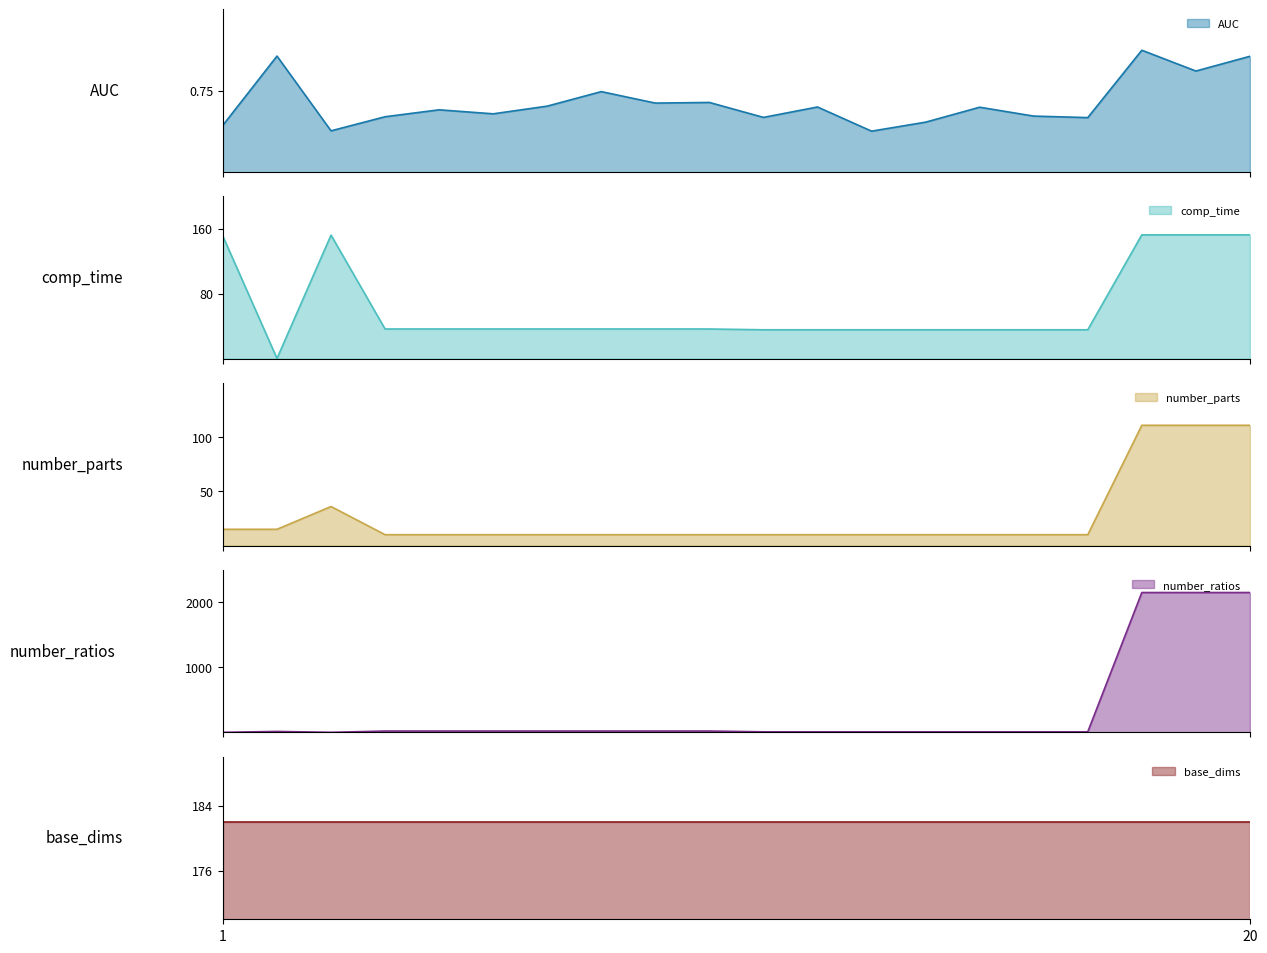

What is the average value of the number_ratios series?

334